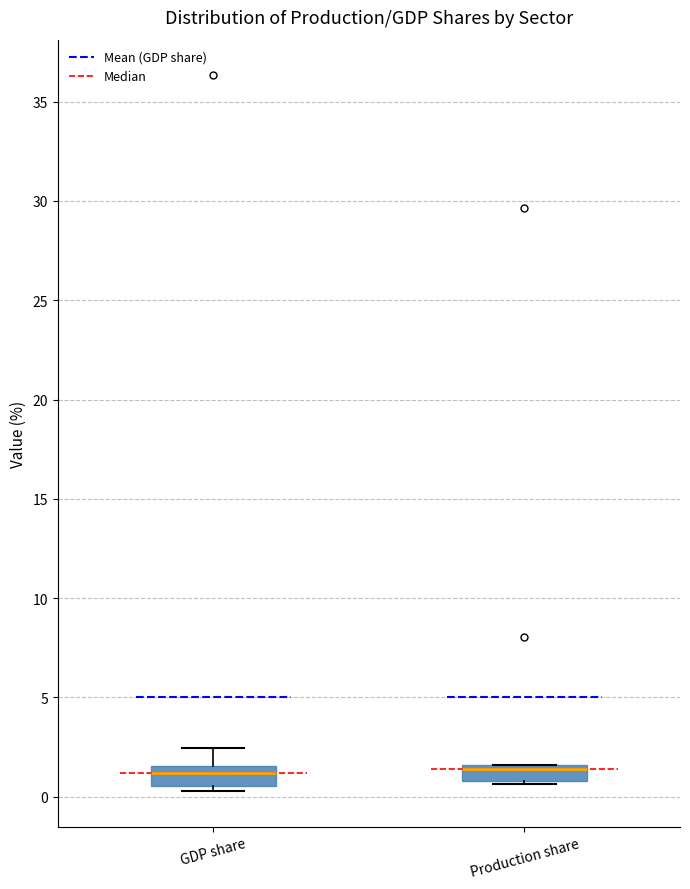

Where is the lower edge of the box for GDP share on the y-axis? The values are not printed on the chart, so give them approximately, as read against the axis.

0.5